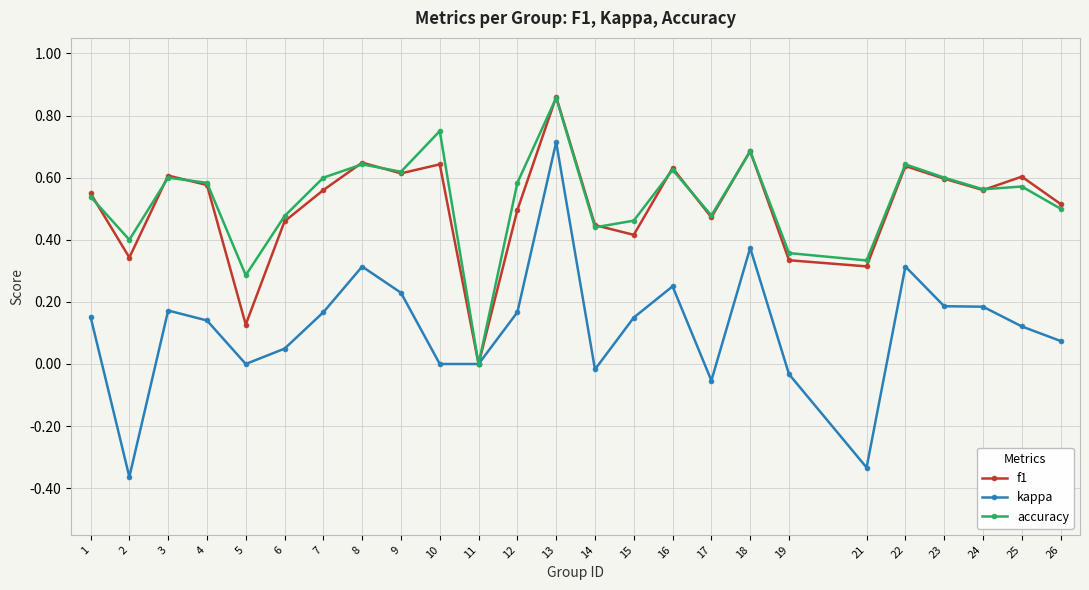

What is the value of the f1 point at the 18th from the left?

0.7